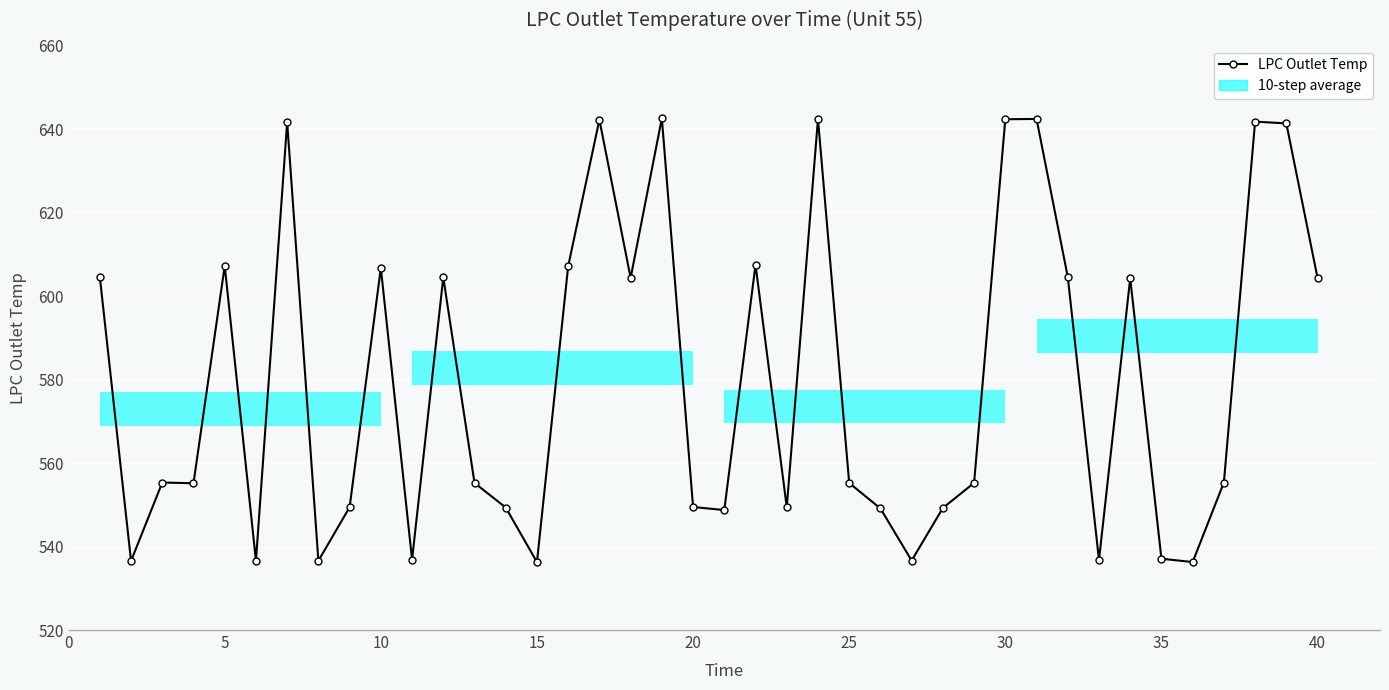

What is the minimum value shown in the chart?

536.3